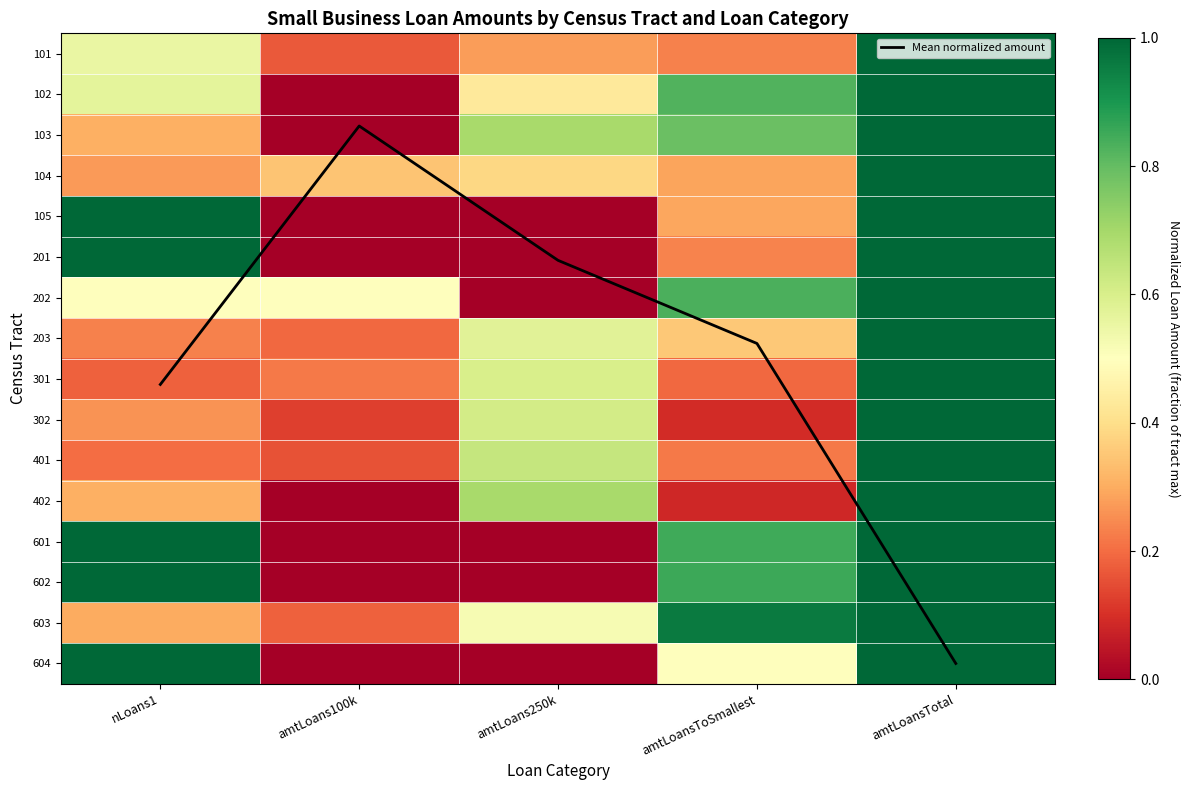

List the labels in order of 401 value, largest first.

amtLoansTotal, amtLoans250k, amtLoansToSmallest, nLoans1, amtLoans100k